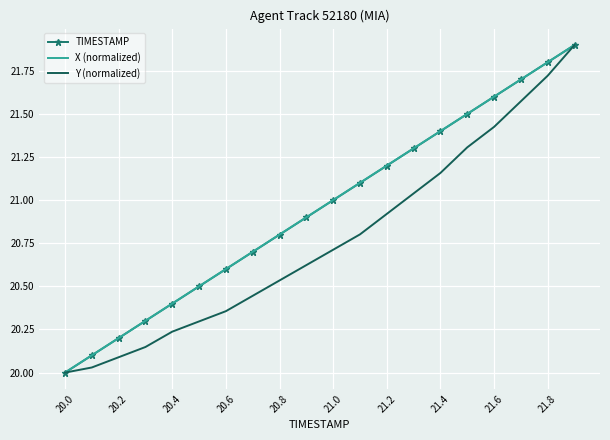

Which series changed the most between 20.4 and 20.8?

X (normalized)